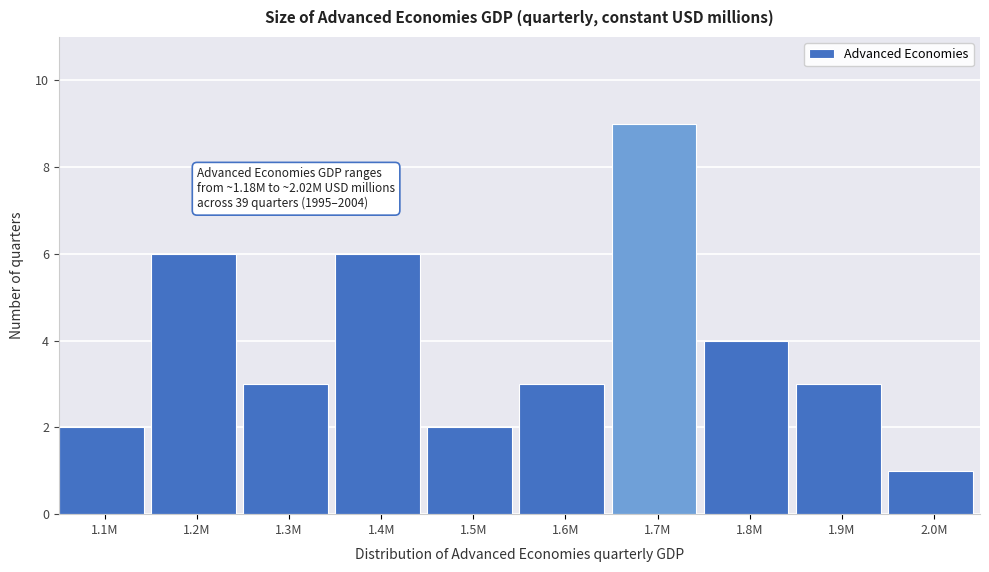

Reading left to right, what are all the values shown in this chart?

1.1M=2	1.2M=6	1.3M=3	1.4M=6	1.5M=2	1.6M=3	1.7M=9	1.8M=4	1.9M=3	2.0M=1